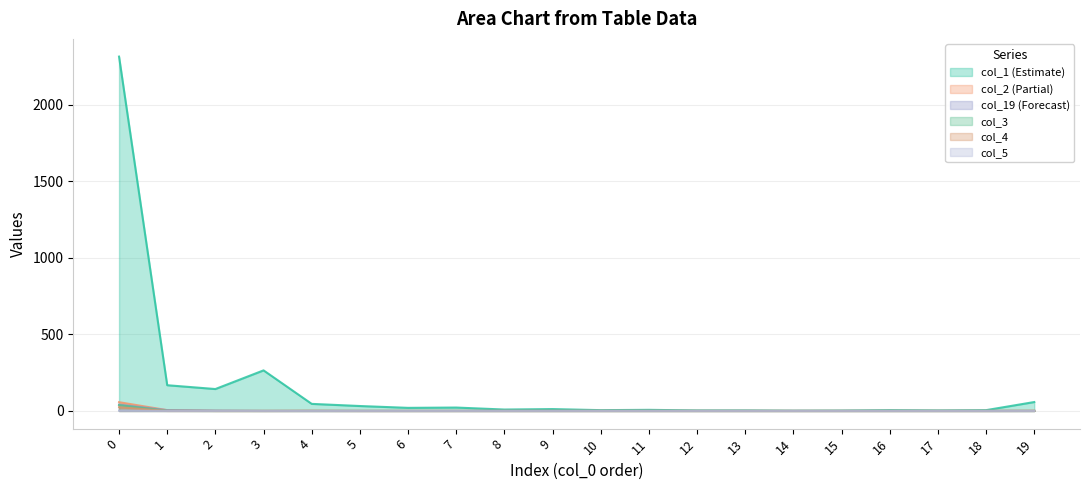

Where is col_2 nearest to the value 28?

1